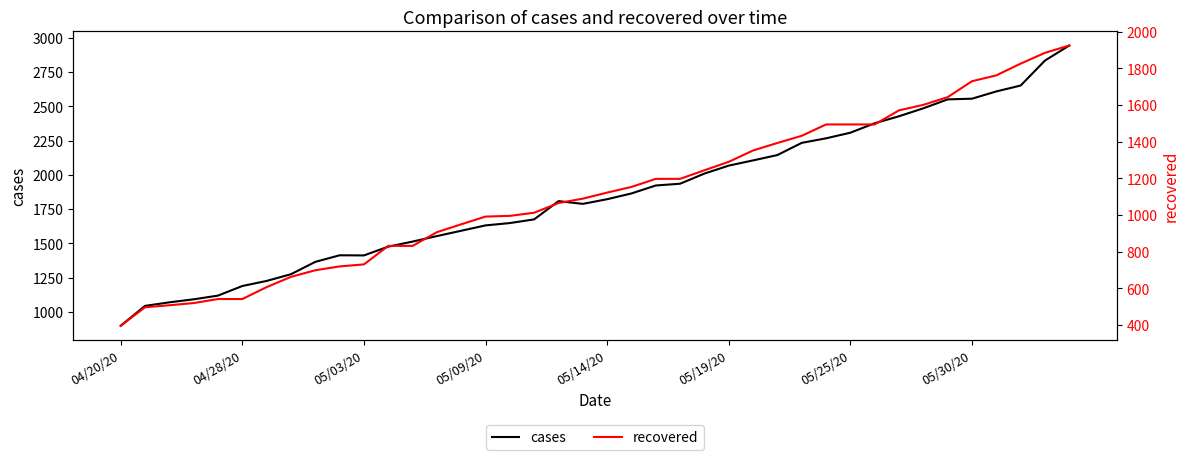

What is the highest value of the cases series?

2943